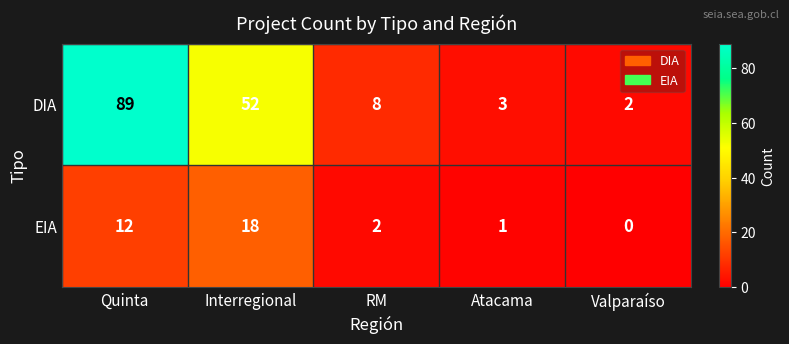

Reading right to left, transcribe all the data shown in this chart.

DIA: Valparaíso=2	Atacama=3	RM=8	Interregional=52	Quinta=89
EIA: Valparaíso=0	Atacama=1	RM=2	Interregional=18	Quinta=12